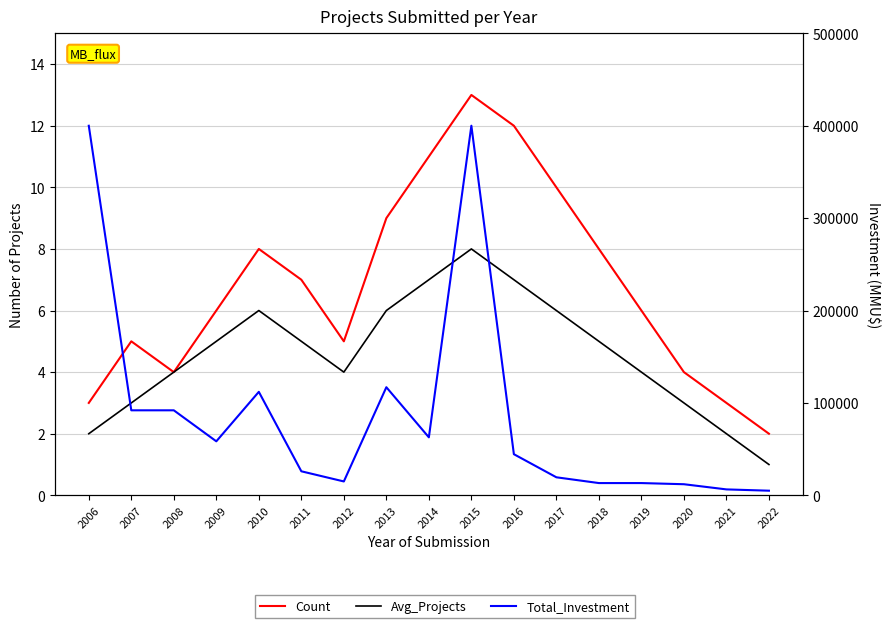

What is the greatest value displayed?

400040